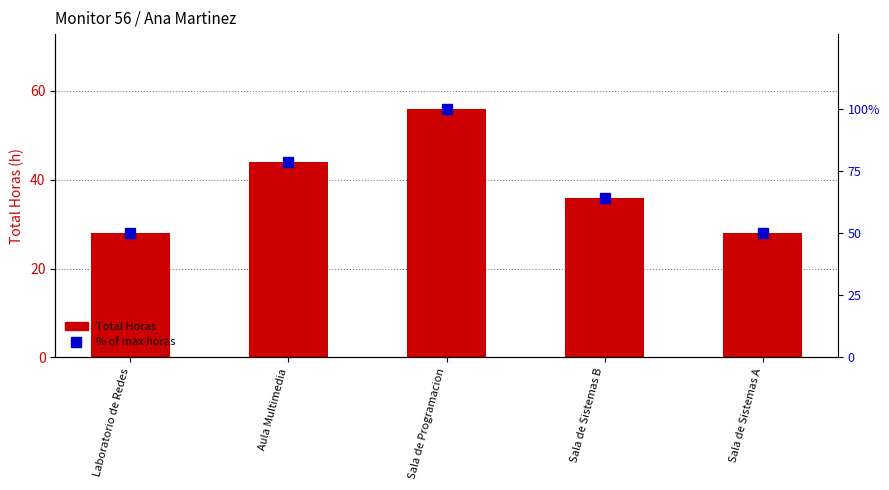

The value of Total Horas at Sala de Programacion is 56.0. True or false?

True